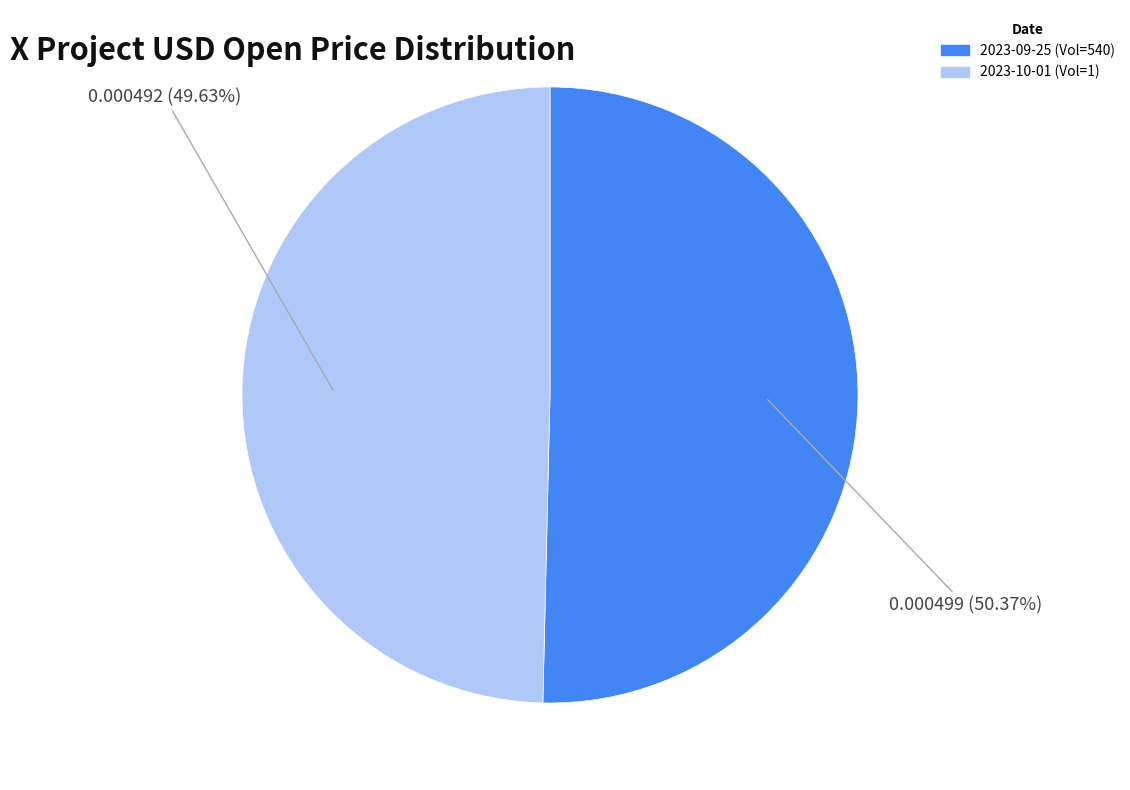

Is there a majority slice in this chart?

Yes